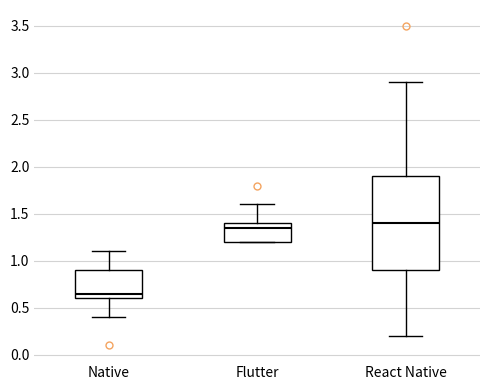

Where does the median line of the box for Native sit on the y-axis? The values are not printed on the chart, so give them approximately, as read against the axis.

0.65